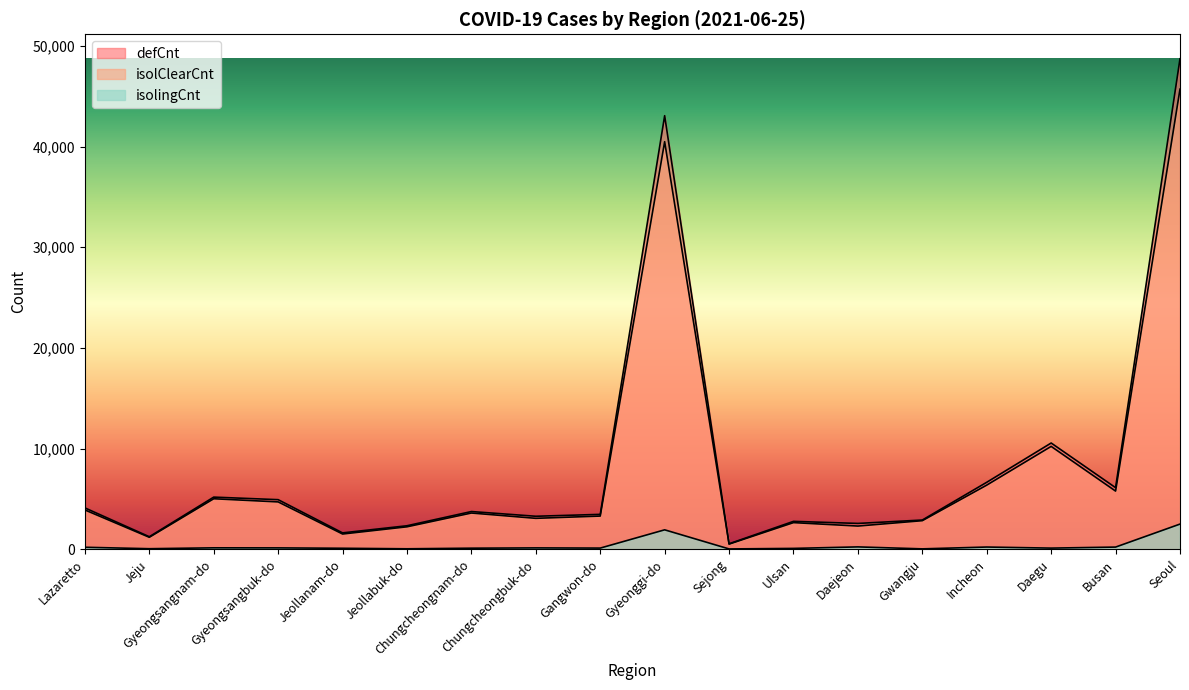

Between Gyeongsangnam-do and Daegu, which series saw the biggest shift?

defCnt